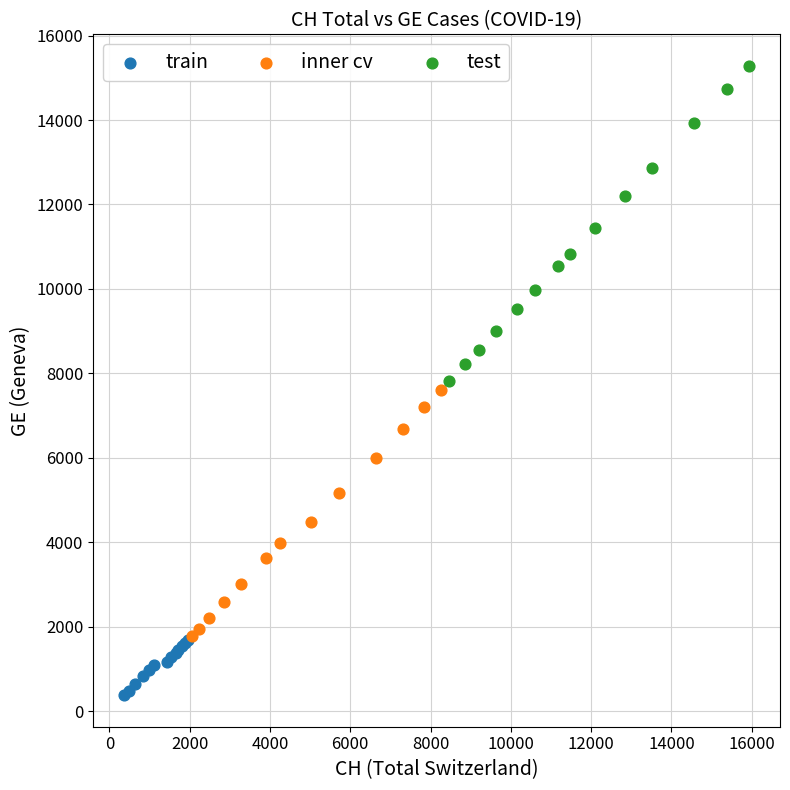

Which series reaches the maximum Y coordinate?

test